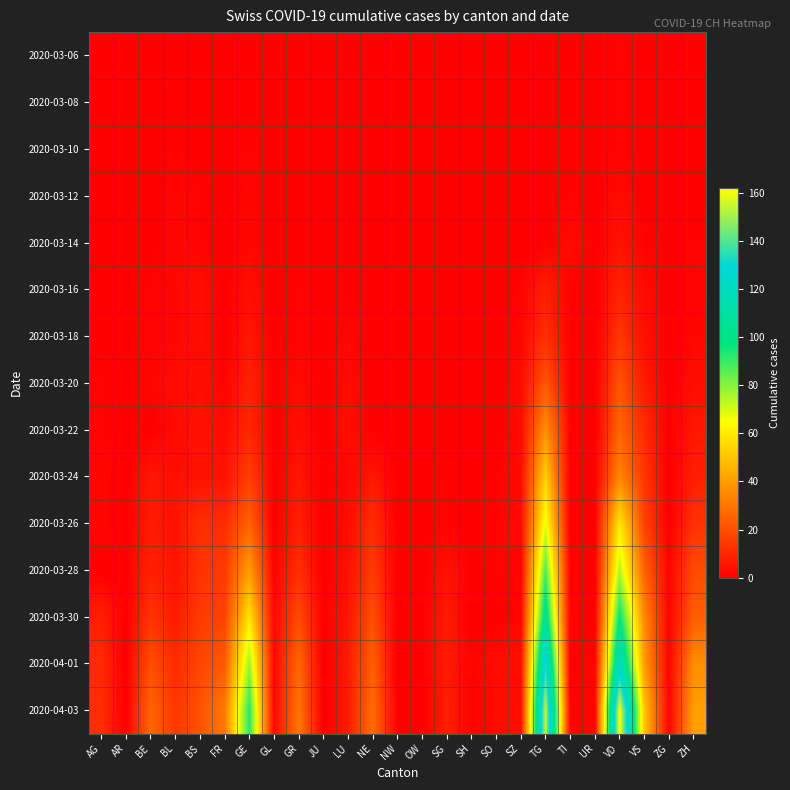

Reading right to left, transcribe all the data shown in this chart.

2020-03-06: ZH=0	ZG=0	VS=0	VD=1	UR=0	TI=0	TG=0	SZ=0	SO=0	SH=0	SG=0	OW=0	NW=0	NE=0	LU=0	JU=0	GR=0	GL=0	GE=0	FR=0	BS=0	BL=0	BE=0	AR=0	AG=0
2020-03-08: ZH=0	ZG=0	VS=0	VD=1	UR=0	TI=0	TG=0	SZ=0	SO=0	SH=0	SG=0	OW=0	NW=0	NE=0	LU=0	JU=0	GR=0	GL=0	GE=0	FR=0	BS=0	BL=1	BE=0	AR=0	AG=0
2020-03-10: ZH=0	ZG=0	VS=0	VD=1	UR=0	TI=1	TG=0	SZ=0	SO=0	SH=0	SG=0	OW=0	NW=0	NE=0	LU=0	JU=0	GR=0	GL=0	GE=1	FR=0	BS=0	BL=1	BE=0	AR=0	AG=0
2020-03-12: ZH=0	ZG=0	VS=0	VD=3	UR=0	TI=1	TG=0	SZ=0	SO=0	SH=0	SG=0	OW=0	NW=0	NE=0	LU=0	JU=0	GR=0	GL=0	GE=2	FR=0	BS=1	BL=2	BE=0	AR=0	AG=0
2020-03-14: ZH=1	ZG=0	VS=1	VD=5	UR=0	TI=3	TG=0	SZ=0	SO=0	SH=0	SG=0	OW=0	NW=0	NE=0	LU=0	JU=0	GR=0	GL=0	GE=2	FR=0	BS=1	BL=2	BE=0	AR=0	AG=0
2020-03-16: ZH=1	ZG=0	VS=3	VD=9	UR=0	TI=1	TG=8	SZ=1	SO=0	SH=0	SG=0	OW=0	NW=0	NE=0	LU=0	JU=0	GR=1	GL=0	GE=4	FR=0	BS=4	BL=2	BE=1	AR=0	AG=0
2020-03-18: ZH=2	ZG=0	VS=4	VD=14	UR=0	TI=1	TG=12	SZ=2	SO=0	SH=0	SG=0	OW=0	NW=0	NE=0	LU=2	JU=0	GR=1	GL=0	GE=6	FR=0	BS=4	BL=2	BE=1	AR=0	AG=0
2020-03-20: ZH=4	ZG=0	VS=7	VD=21	UR=0	TI=1	TG=22	SZ=3	SO=0	SH=0	SG=0	OW=0	NW=0	NE=0	LU=3	JU=0	GR=3	GL=0	GE=9	FR=1	BS=4	BL=3	BE=2	AR=0	AG=1
2020-03-22: ZH=6	ZG=0	VS=11	VD=26	UR=0	TI=1	TG=37	SZ=3	SO=0	SH=0	SG=0	OW=0	NW=0	NE=0	LU=4	JU=0	GR=4	GL=0	GE=10	FR=3	BS=5	BL=3	BE=0	AR=0	AG=1
2020-03-24: ZH=8	ZG=0	VS=14	VD=34	UR=0	TI=0	TG=53	SZ=3	SO=1	SH=0	SG=1	OW=0	NW=0	NE=6	LU=2	JU=0	GR=6	GL=0	GE=16	FR=5	BS=5	BL=4	BE=6	AR=0	AG=2
2020-03-26: ZH=13	ZG=0	VS=17	VD=59	UR=0	TI=0	TG=67	SZ=3	SO=1	SH=0	SG=1	OW=0	NW=0	NE=12	LU=3	JU=0	GR=8	GL=0	GE=25	FR=11	BS=12	BL=5	BE=7	AR=0	AG=2
2020-03-28: ZH=19	ZG=1	VS=25	VD=74	UR=0	TI=1	TG=87	SZ=1	SO=1	SH=0	SG=5	OW=0	NW=0	NE=15	LU=4	JU=0	GR=12	GL=1	GE=40	FR=15	BS=13	BL=5	BE=9	AR=0	AG=0
2020-03-30: ZH=24	ZG=1	VS=35	VD=97	UR=0	TI=1	TG=105	SZ=2	SO=0	SH=0	SG=7	OW=0	NW=0	NE=20	LU=6	JU=0	GR=19	GL=2	GE=58	FR=17	BS=15	BL=7	BE=13	AR=0	AG=8
2020-04-01: ZH=36	ZG=1	VS=40	VD=121	UR=1	TI=1	TG=132	SZ=4	SO=3	SH=1	SG=7	OW=0	NW=0	NE=24	LU=7	JU=0	GR=26	GL=2	GE=77	FR=23	BS=18	BL=11	BE=20	AR=0	AG=11
2020-04-03: ZH=41	ZG=1	VS=51	VD=162	UR=1	TI=1	TG=155	SZ=4	SO=3	SH=1	SG=8	OW=0	NW=0	NE=28	LU=7	JU=0	GR=30	GL=2	GE=92	FR=31	BS=21	BL=14	BE=26	AR=0	AG=12